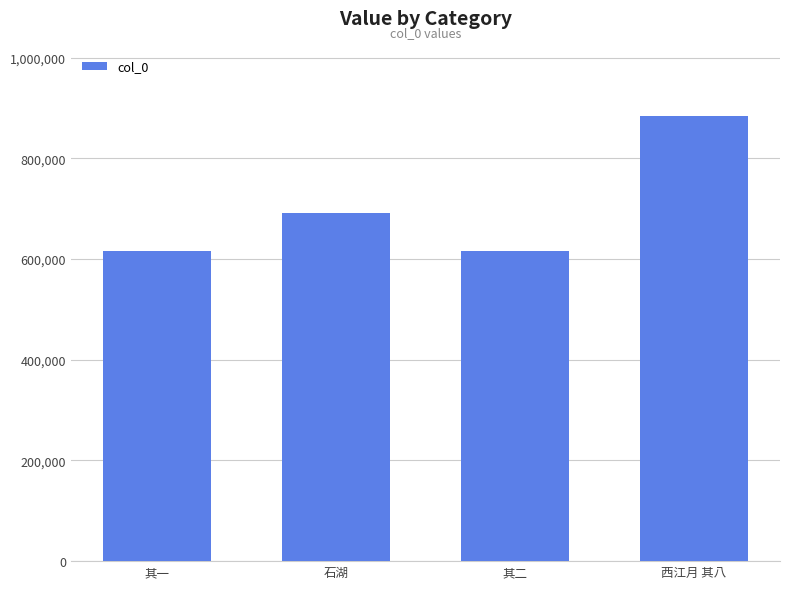

What is the average value?

701960